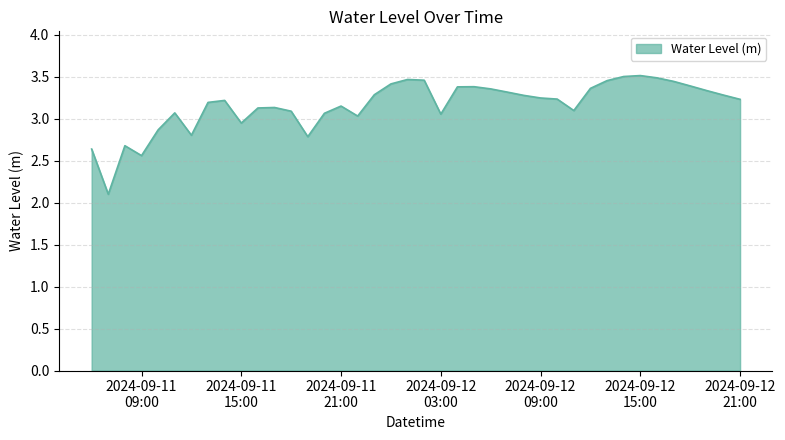

What is the minimum value shown in the chart?

2.1